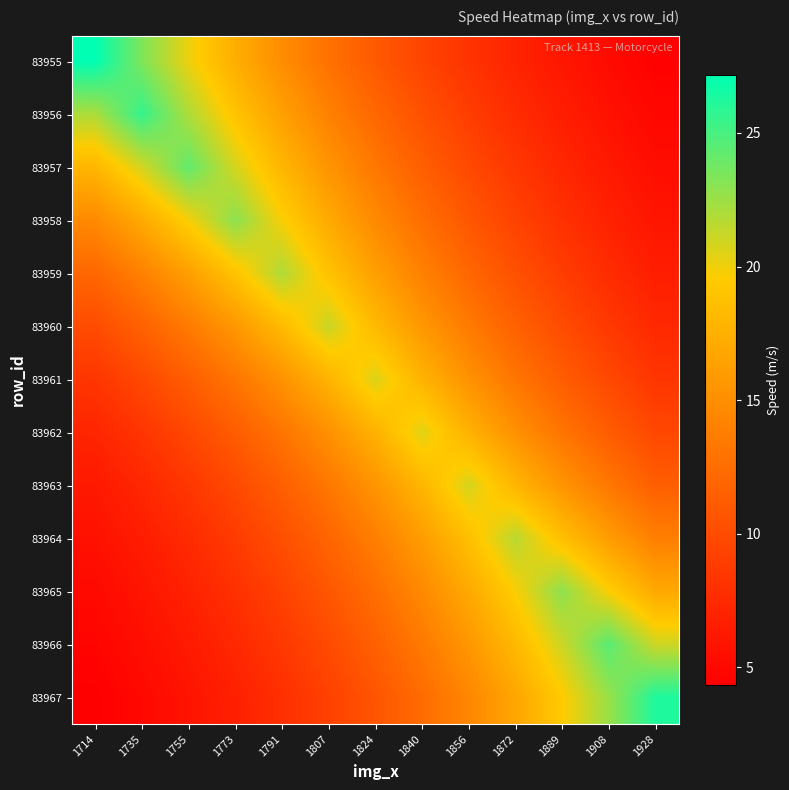

What is the greatest value displayed?

27.2